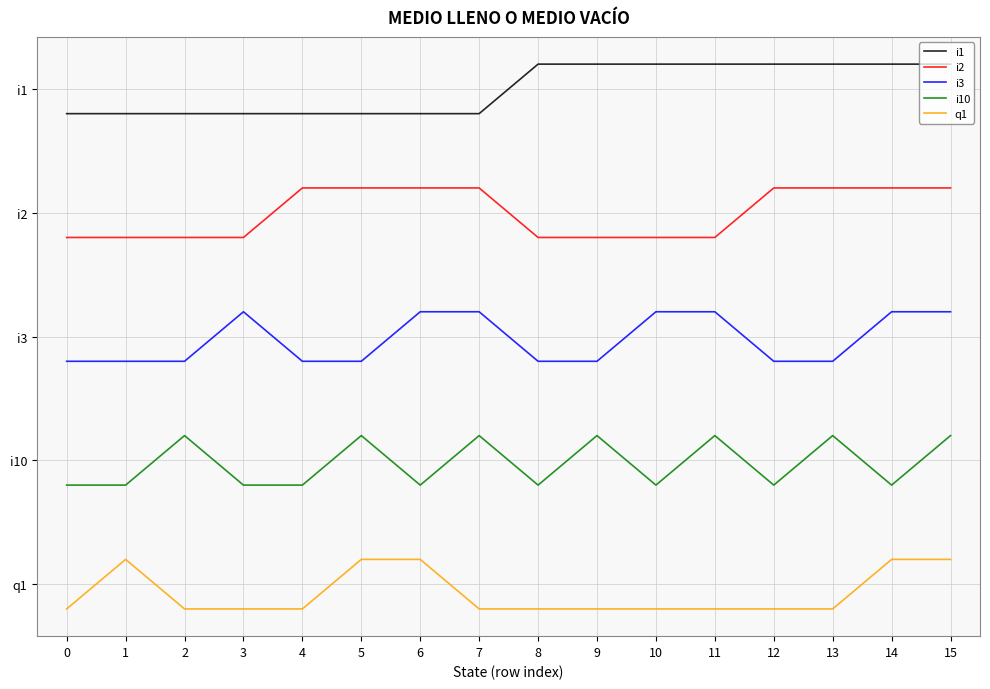

True or false: i10 and i3 intersect in this chart.

False